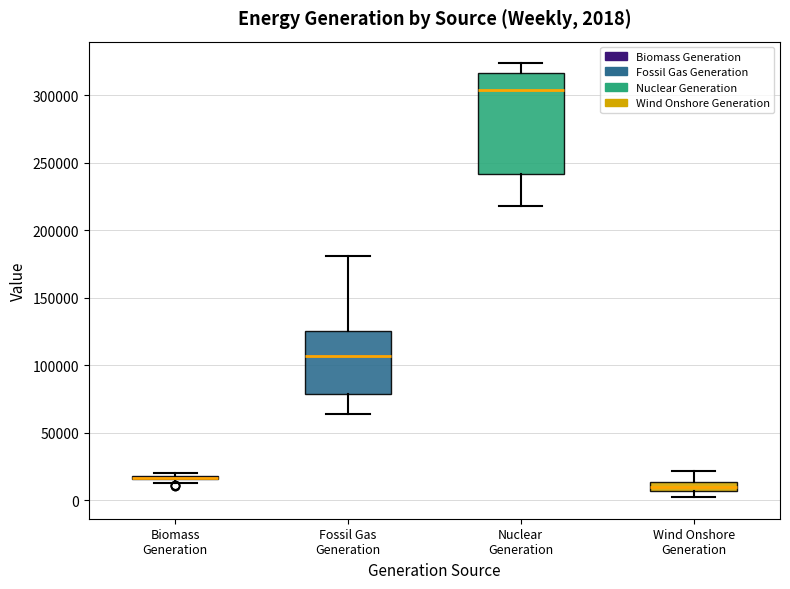

Comparing the boxes themselves (not the whiskers), which one is the tallest?

Nuclear Generation